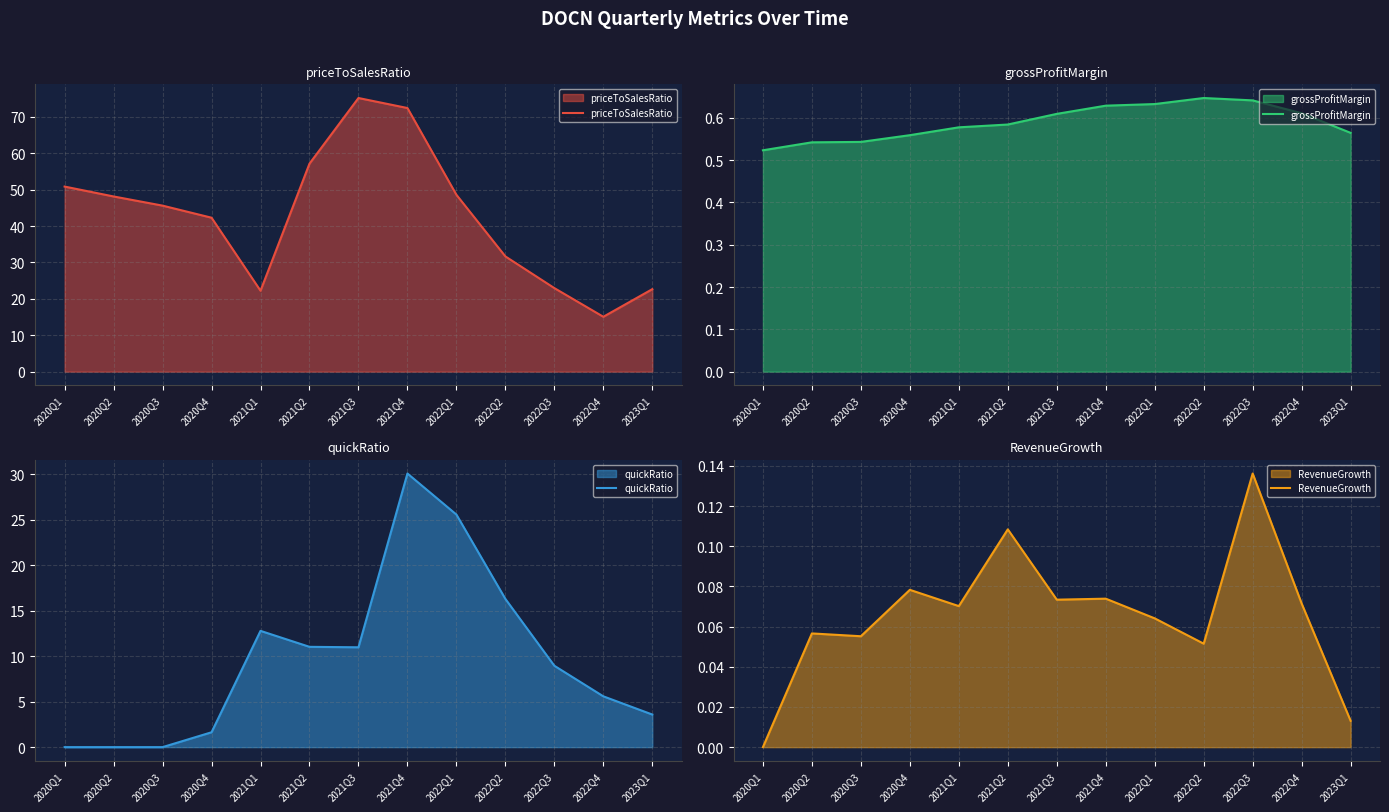

Rank the series at 2020Q1 from lowest to highest value.

quickRatio, RevenueGrowth, grossProfitMargin, priceToSalesRatio